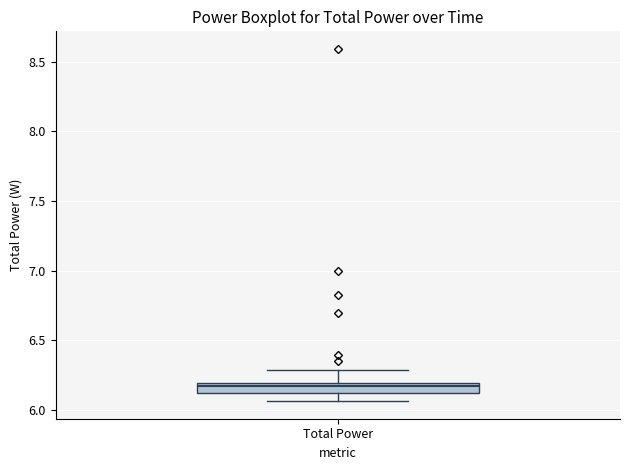

Transcribe this box plot: give where the median line is, the range the box spans, and where the two whiskers end, as read against the y-axis. The values are not printed on the chart, so give them approximately, as read against the axis.

median 6.20 (just below the box's upper edge), box 6.10 to 6.20, whiskers 6.05 to 6.30